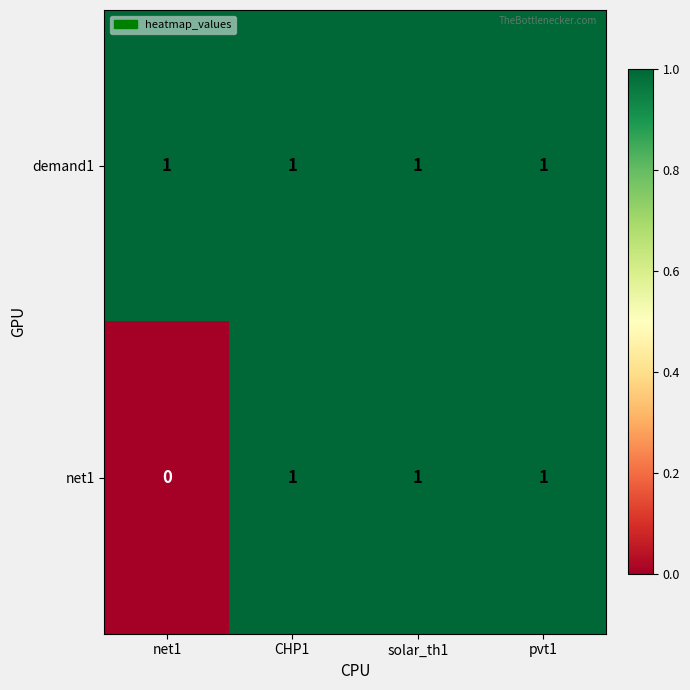

How many data points does each series have?

4